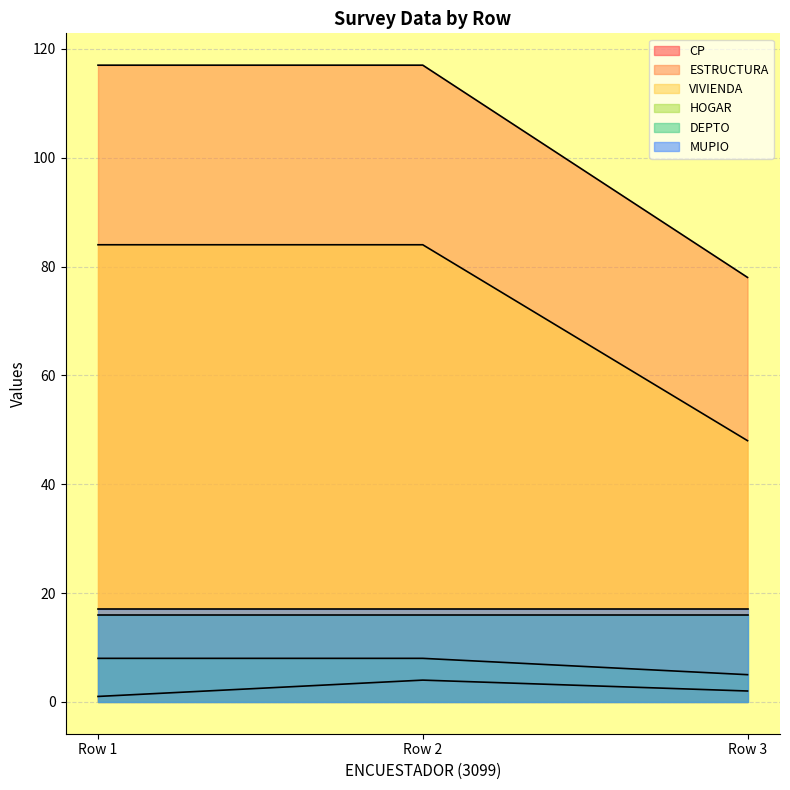

Which series has the largest total across all categories?

ESTRUCTURA